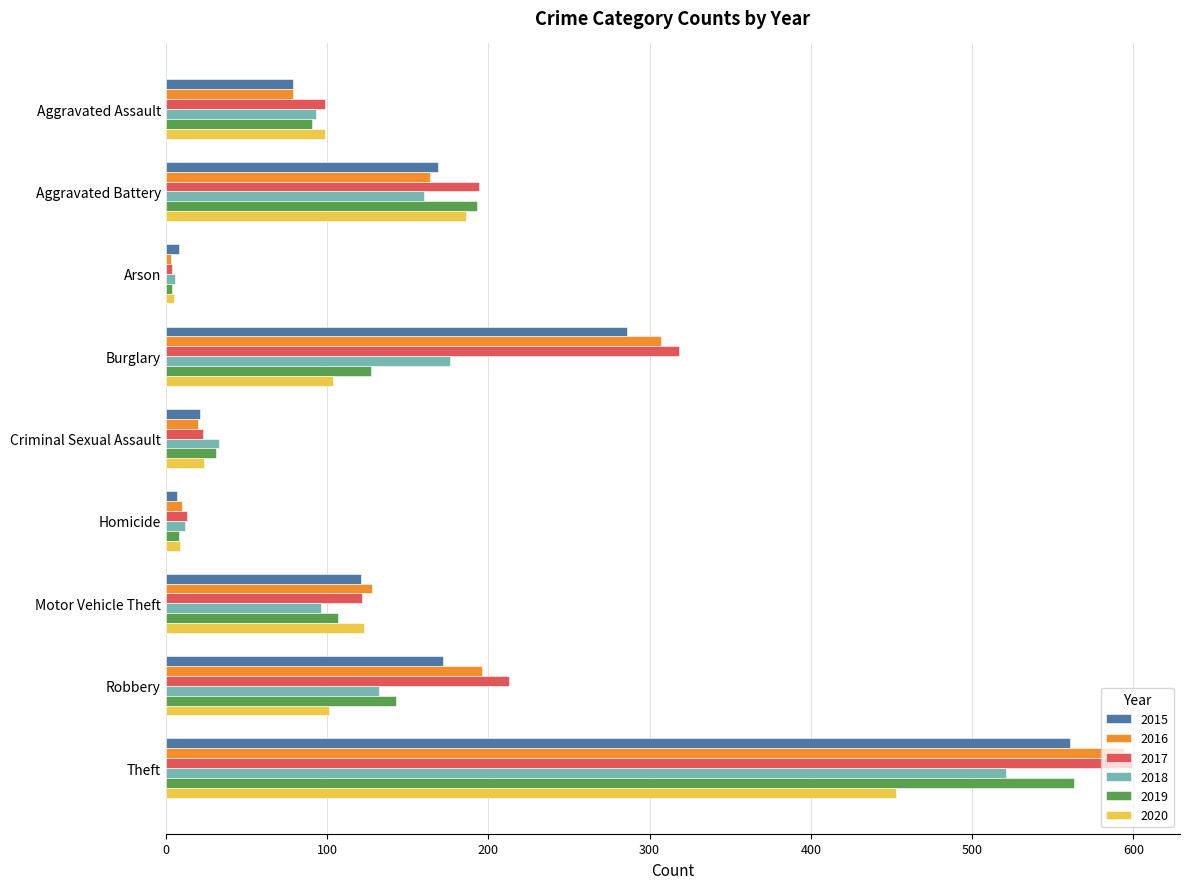

The value of 2015 at Motor Vehicle Theft is 121. True or false?

True